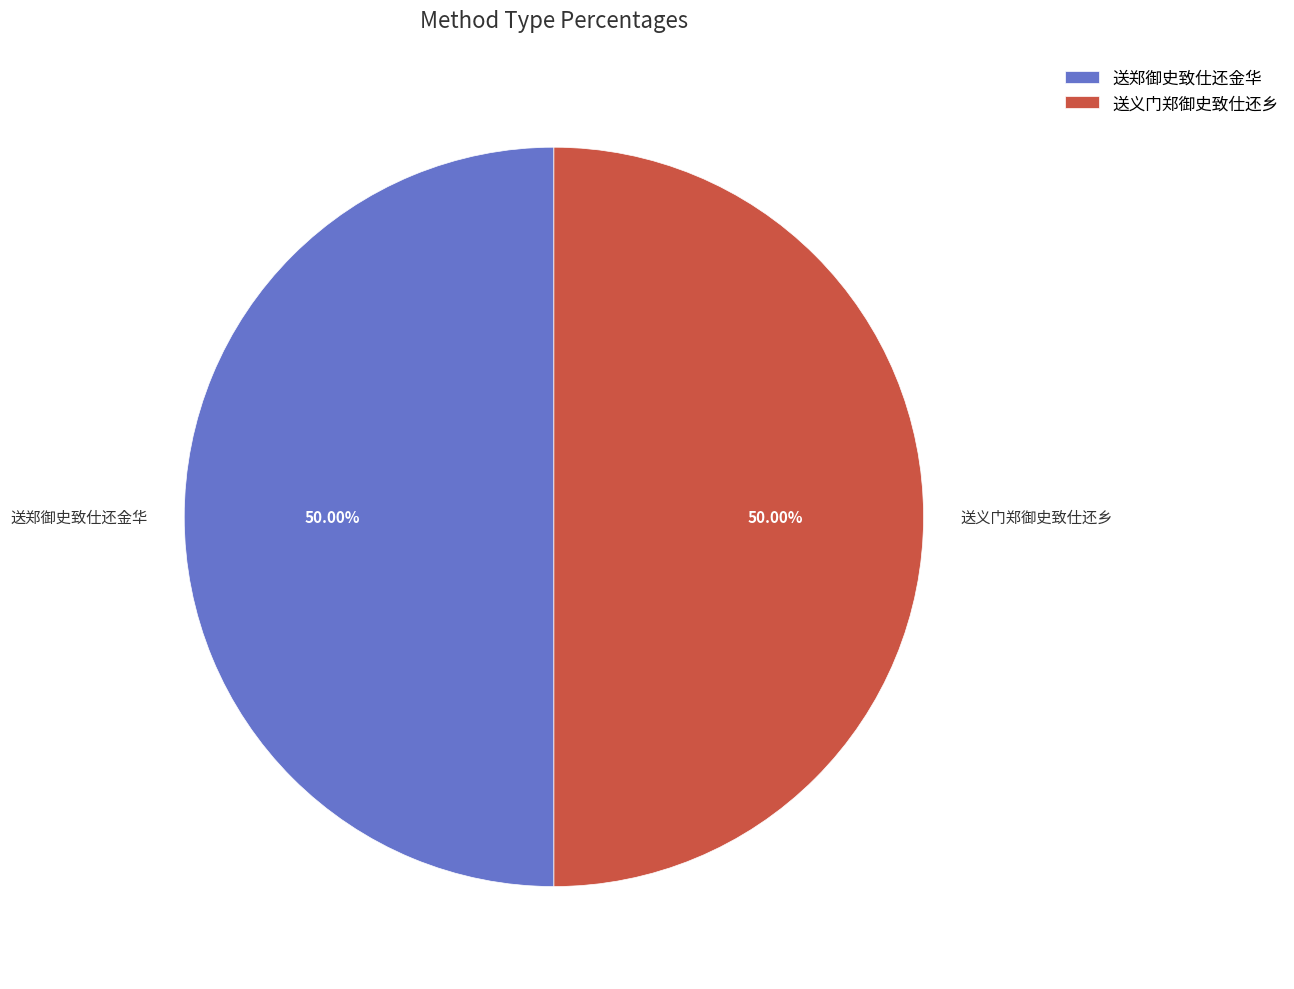

How many slices are in this pie chart?

2